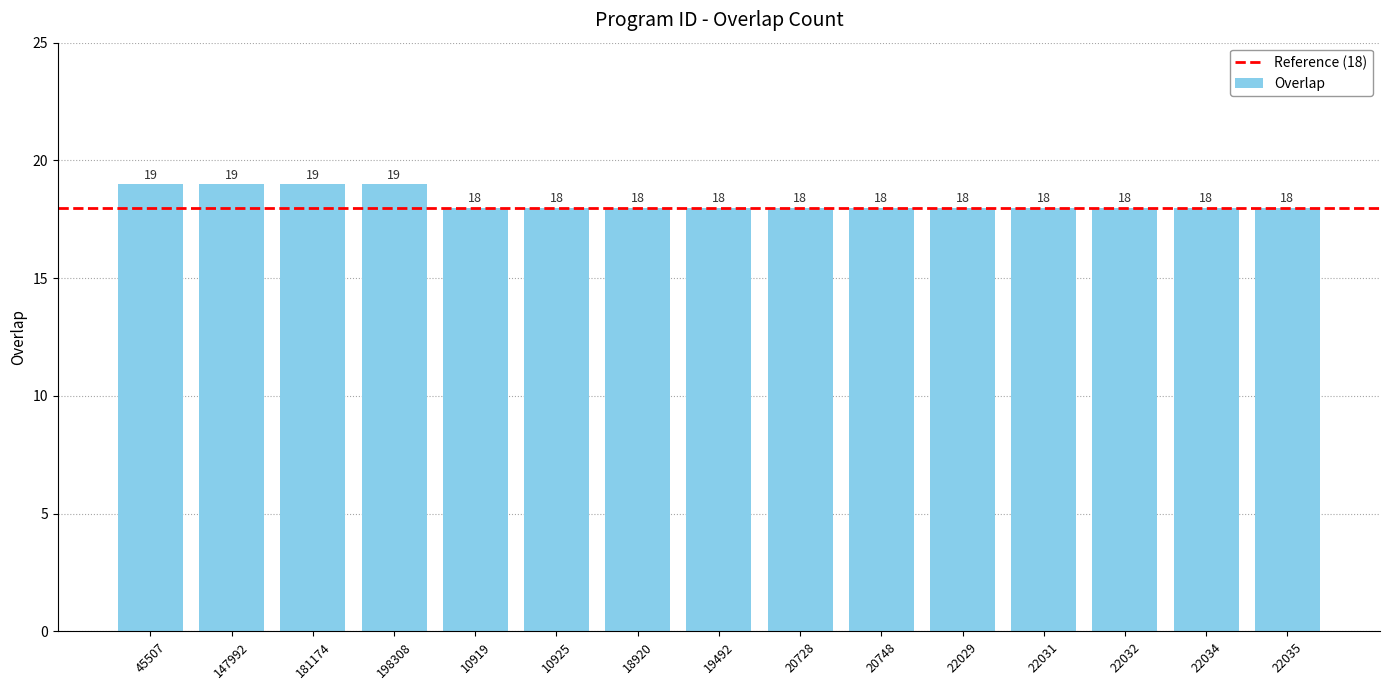

How many series are shown in this chart?

1